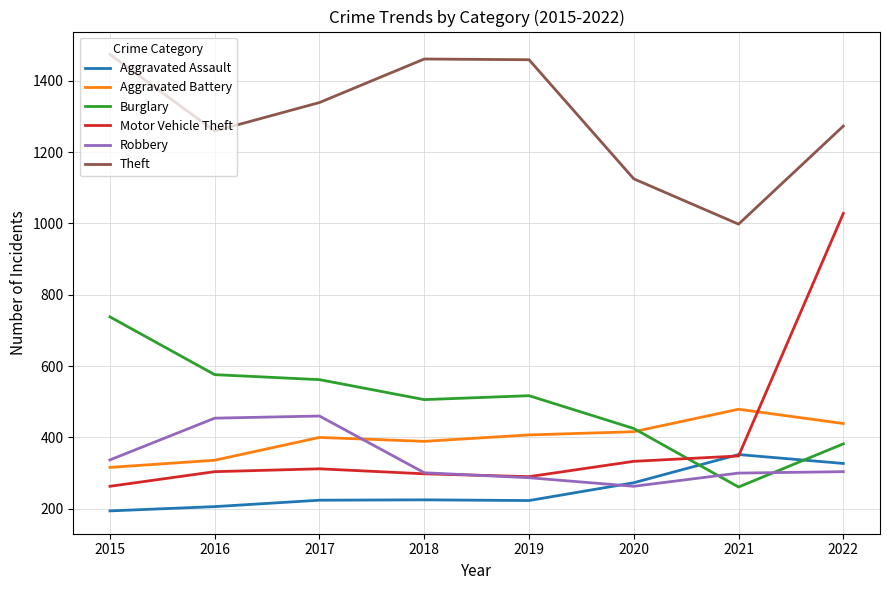

Is this an area chart (filled region under the line)?

No